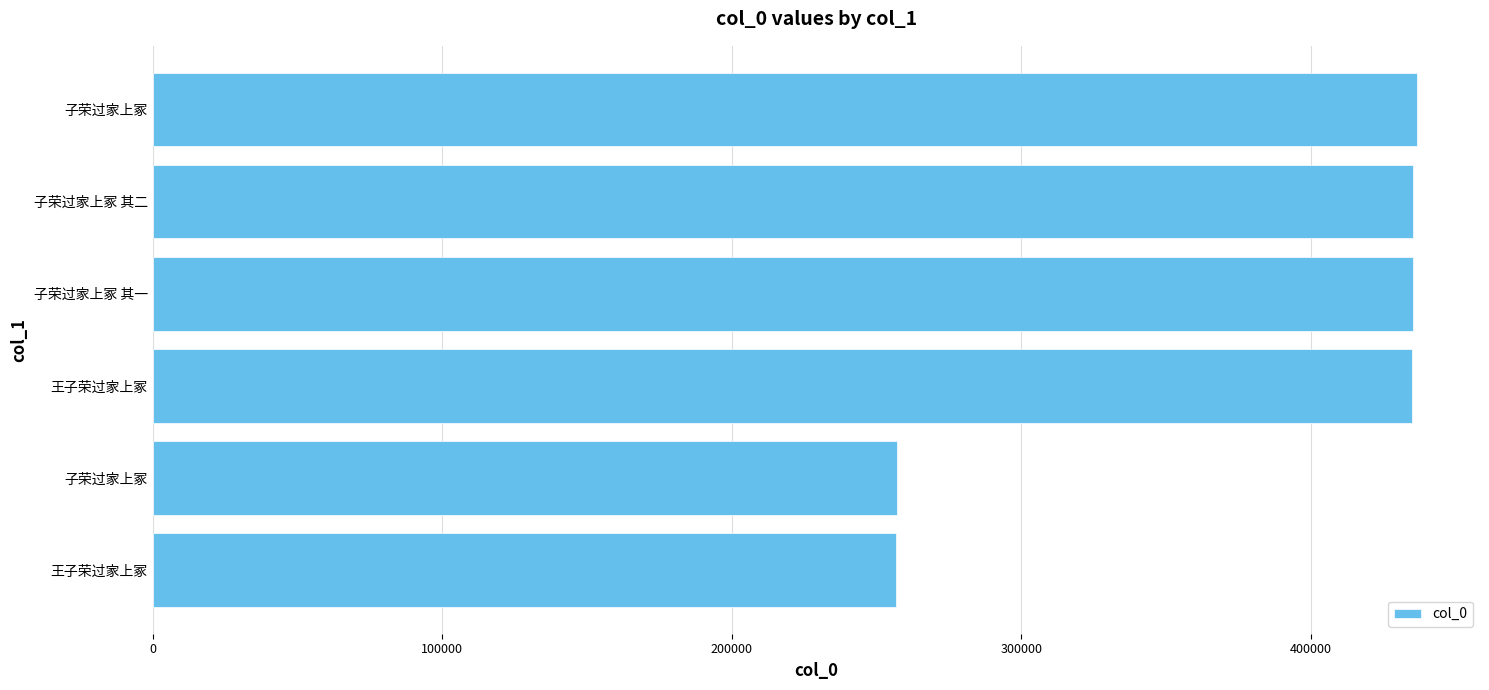

How many values are below 435440?

3